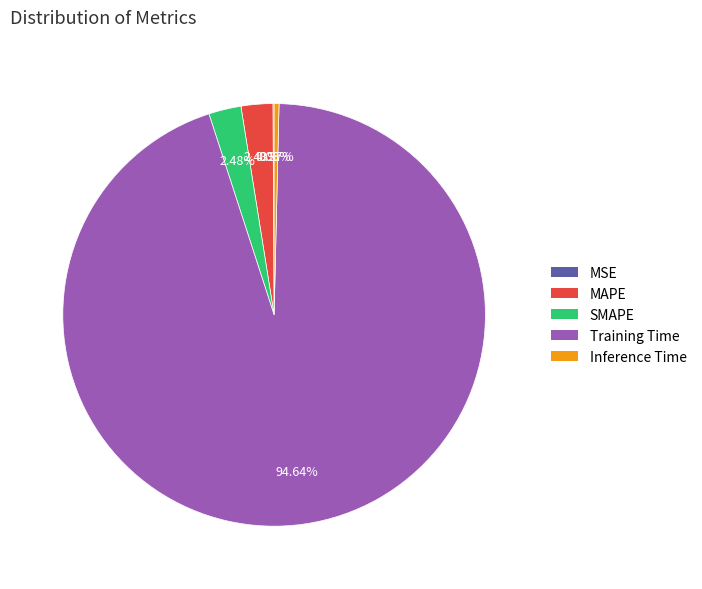

Is there any slice that represents more than half of the pie?

Yes